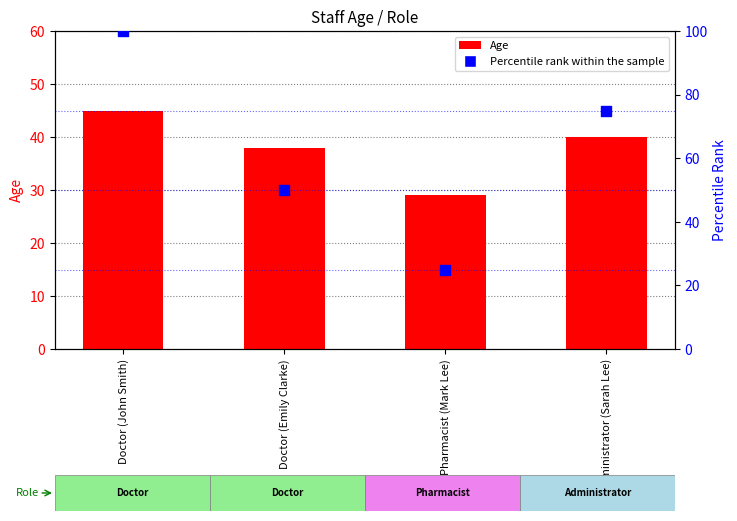

What is the total value across all series at Doctor (Emily Clarke)?

88